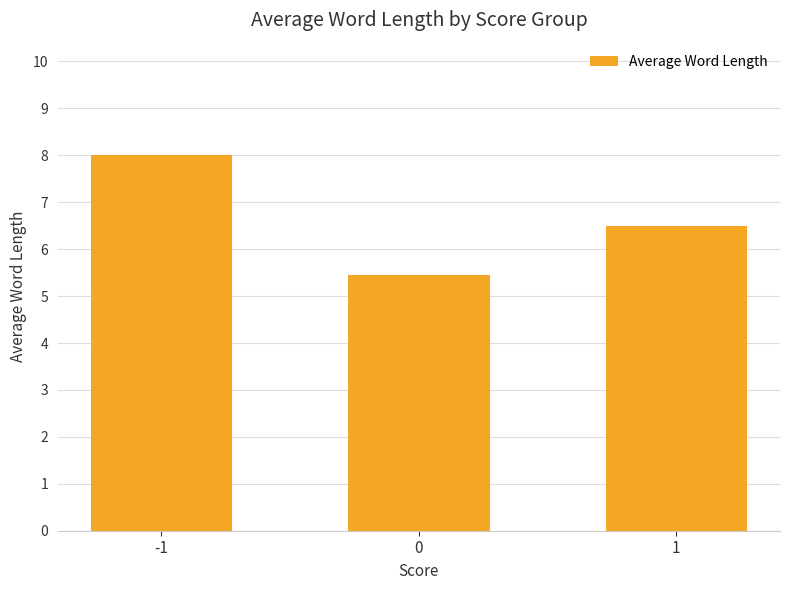

How many data points are less than 6?

1